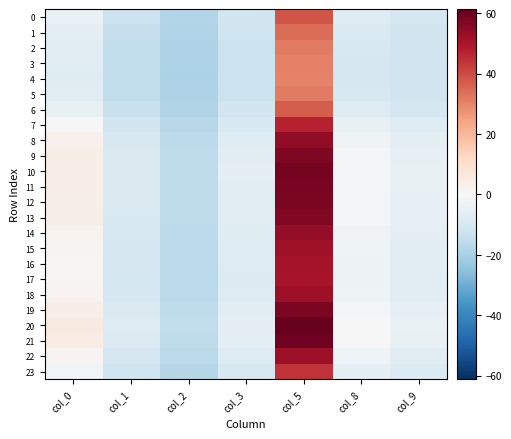

Count the number of data series in this chart.

24